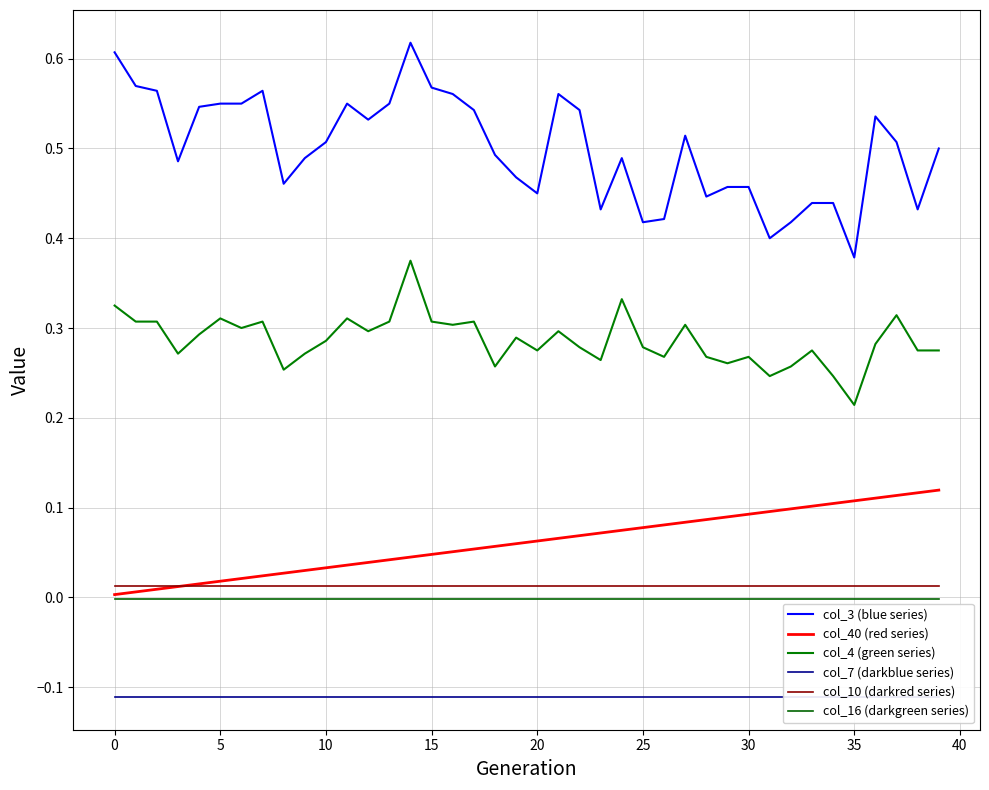

What is the total value across all series at 22?

0.8